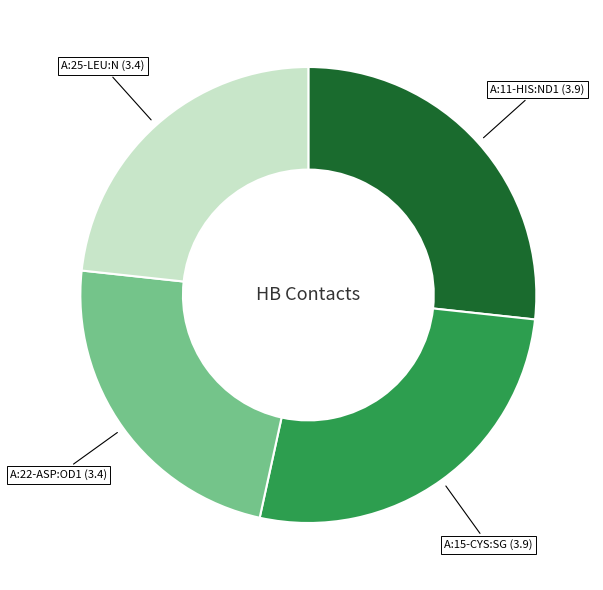

Is it true that A:15-CYS:SG (3.9) is 27% of the pie?

True